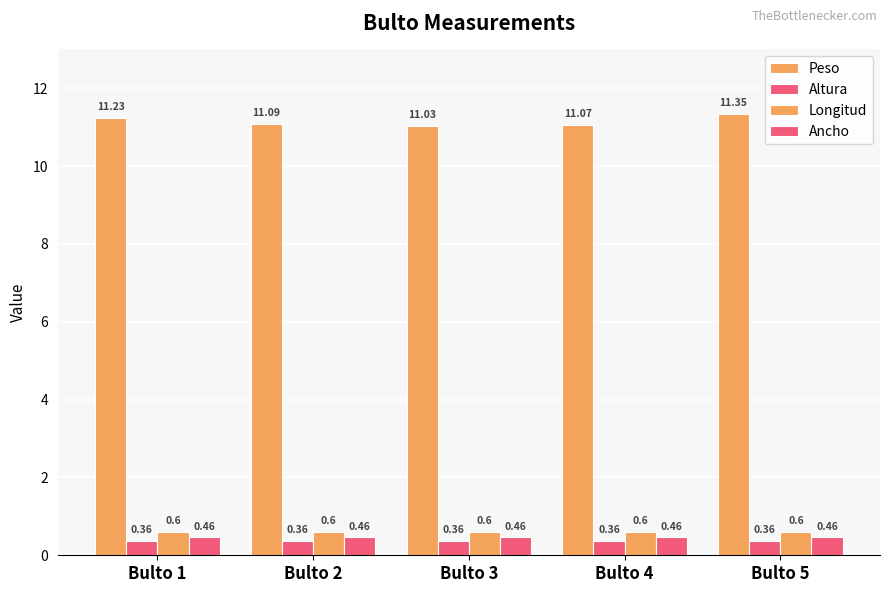

How many categories are shown in the chart?

5